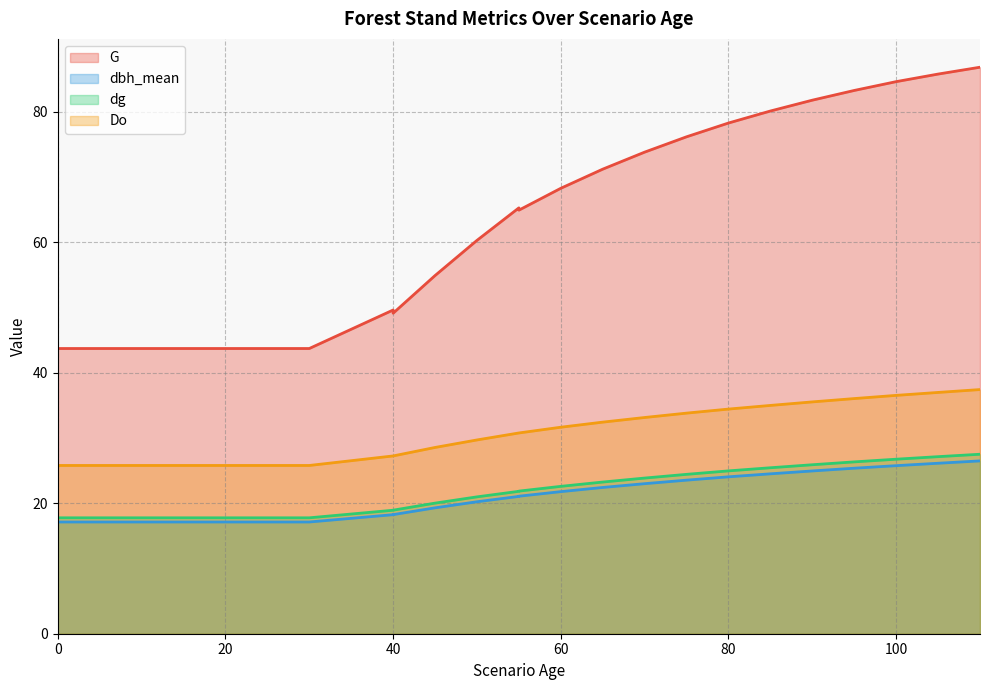

What is the difference between the maximum and minimum values in the dg series?

9.7